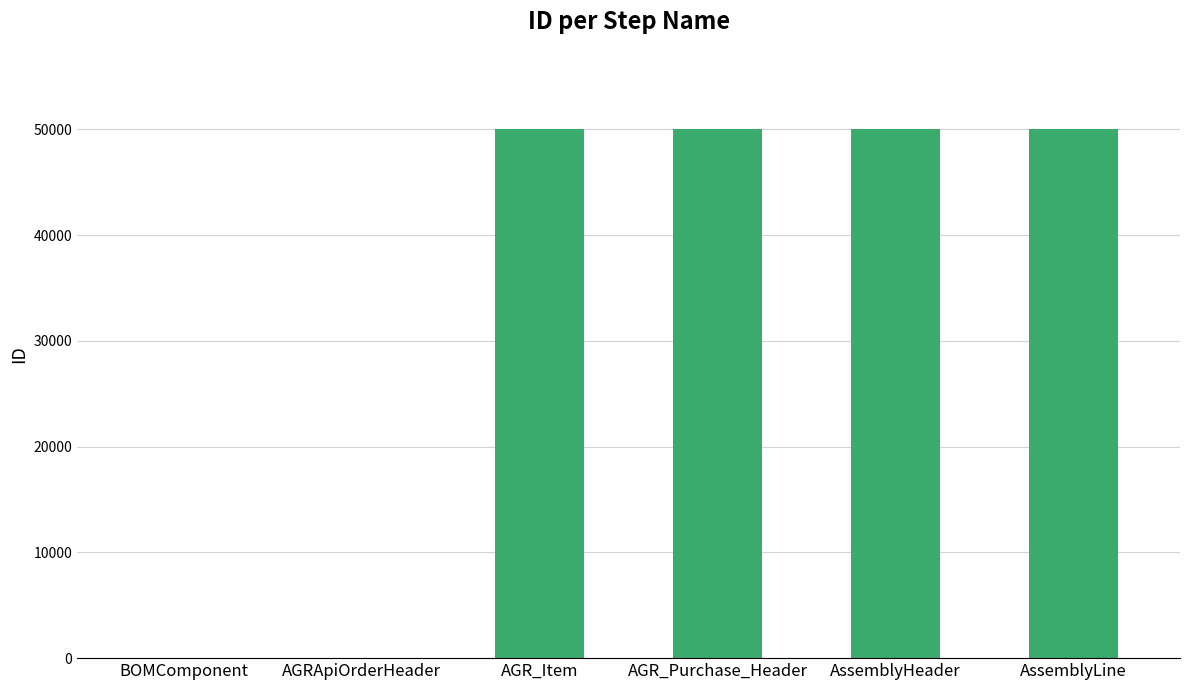

The value at AssemblyHeader is 50003. True or false?

True